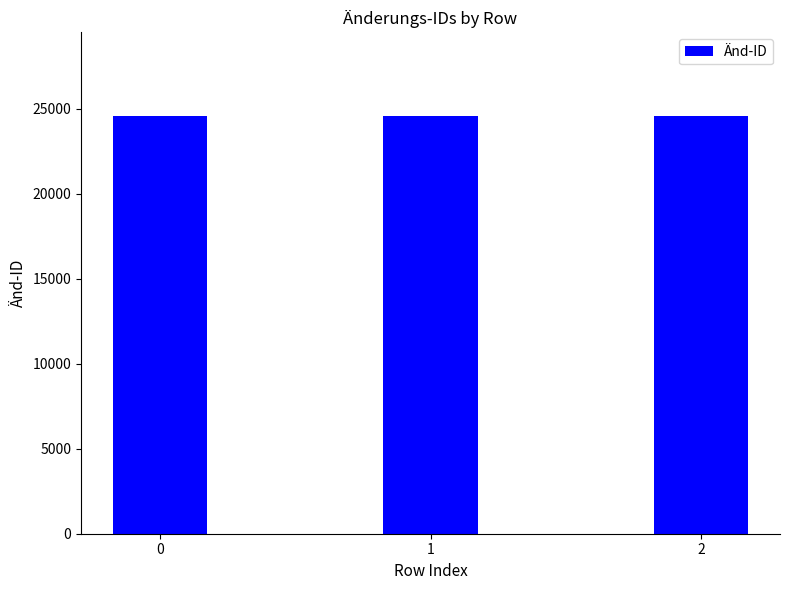

How many values are between 24587 and 24589?

3